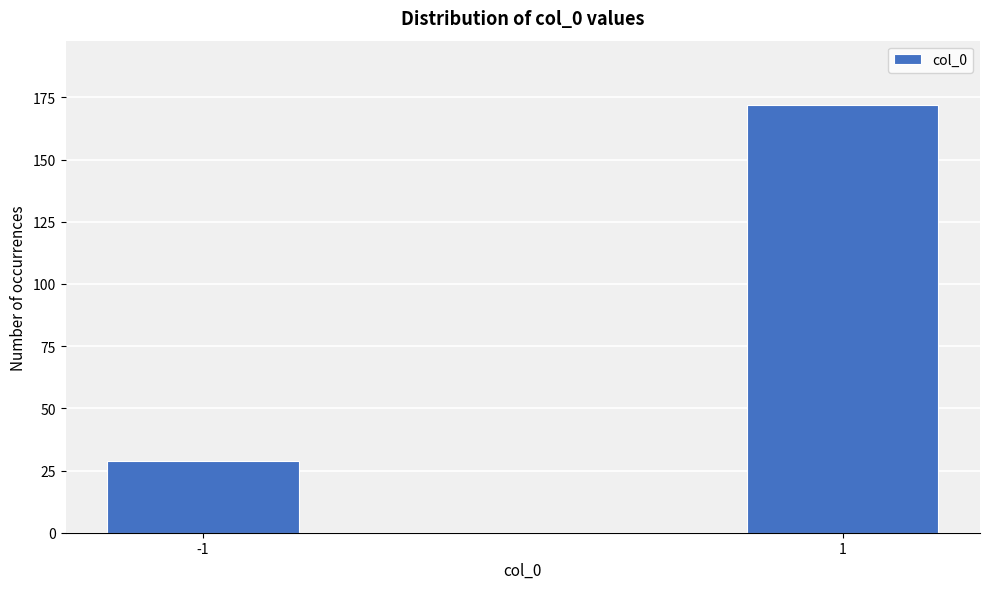

Reading right to left, list all the values displayed in this chart.

172	29